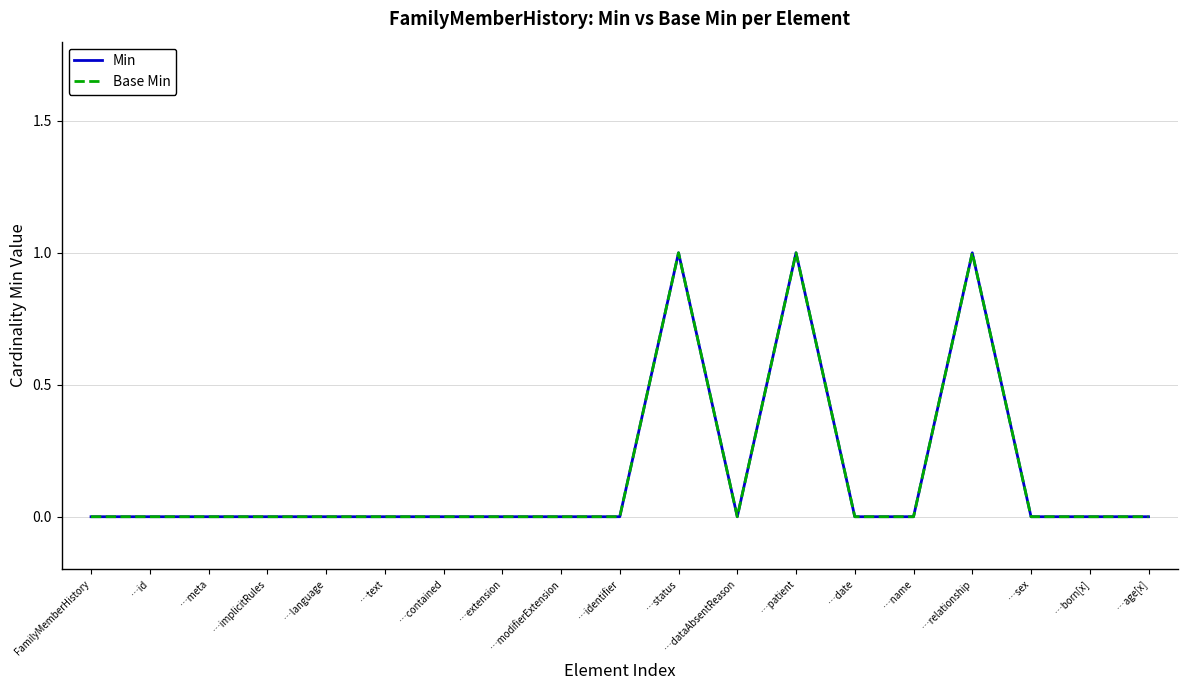

Is it true that Min equals 0 at …implicitRules?

True